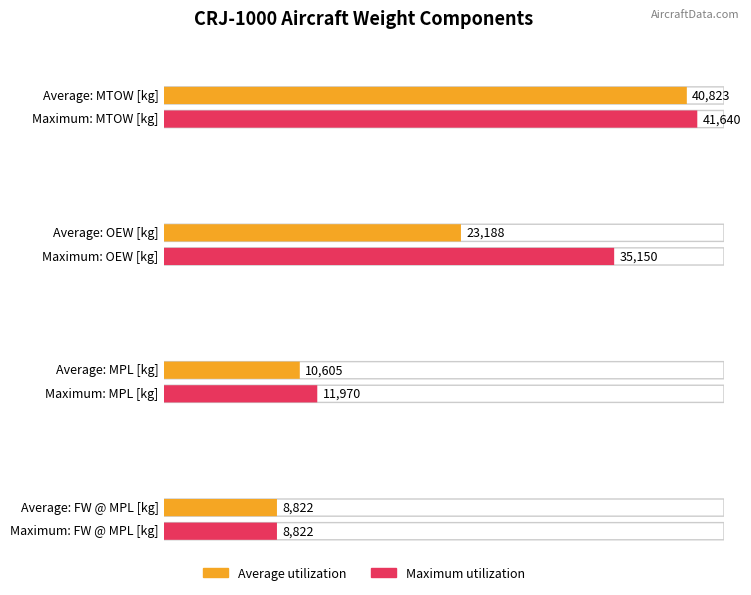

At which label is Maximum utilization closest to 25231?

OEW [kg]